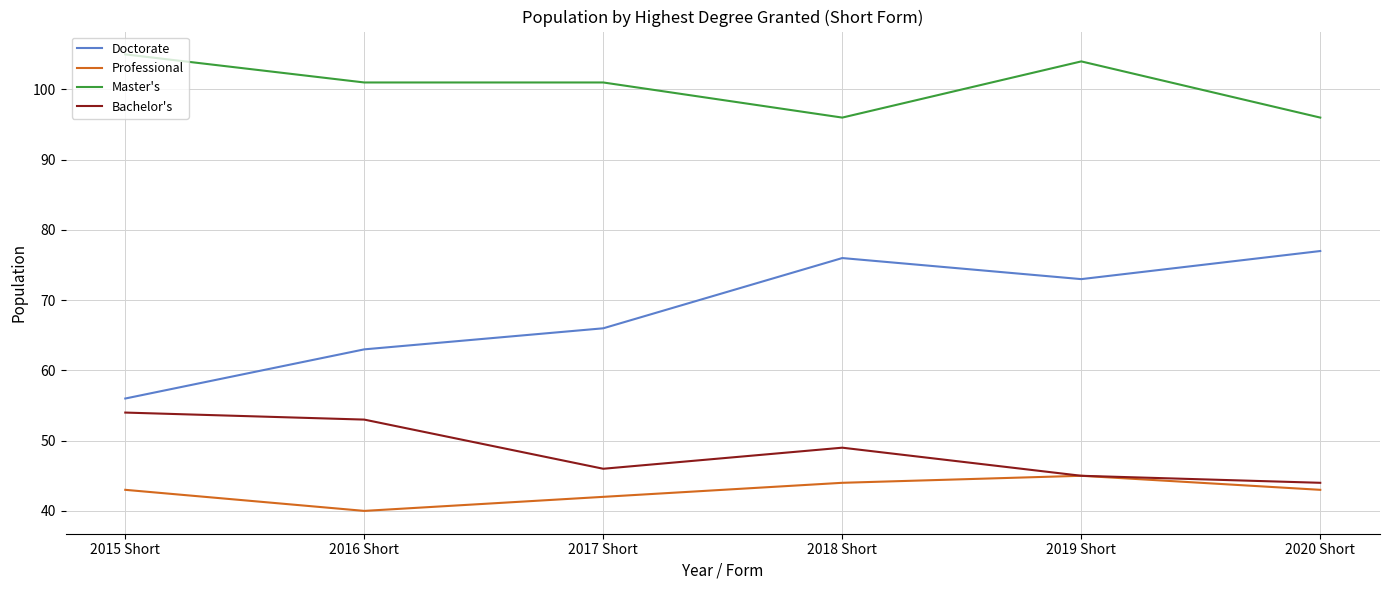

How many Professional values are between 42 and 44?

4